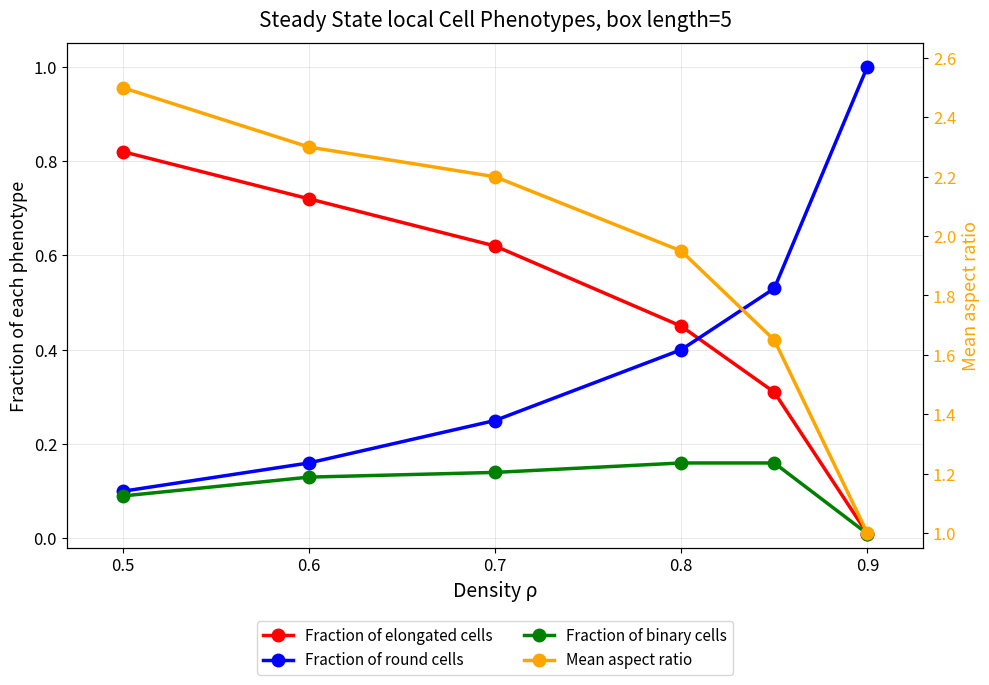

At how many categories does at least one series exceed 2?

3